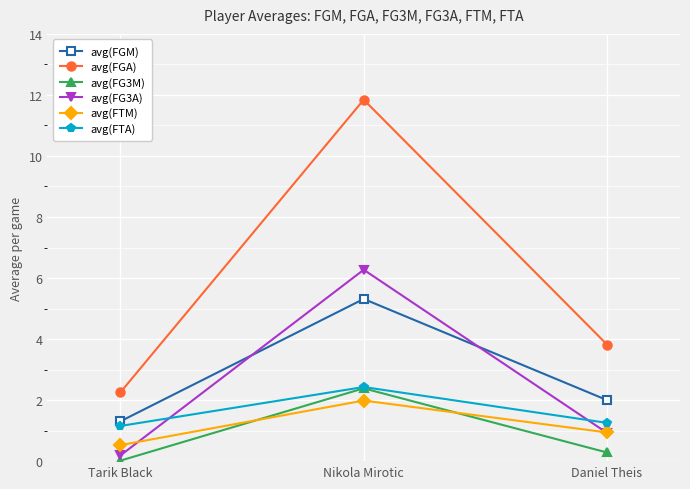

How many lines are shown in the chart?

6